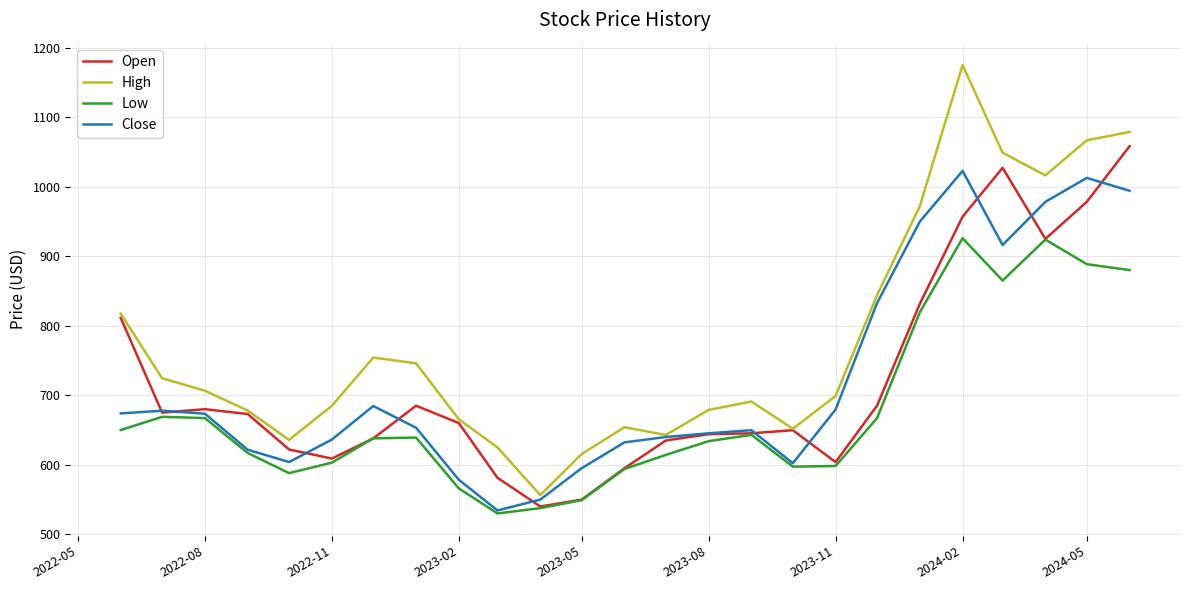

True or false: Low and High intersect in this chart.

False